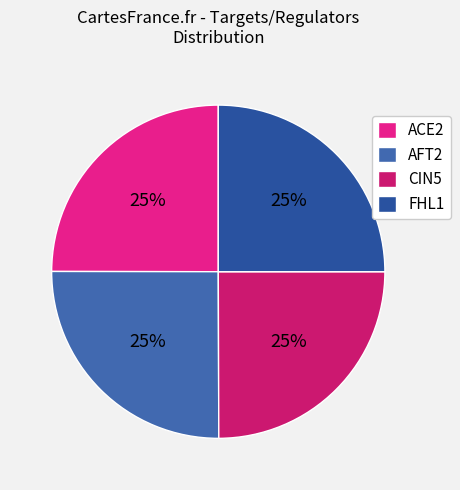

Does any single category account for the majority?

No